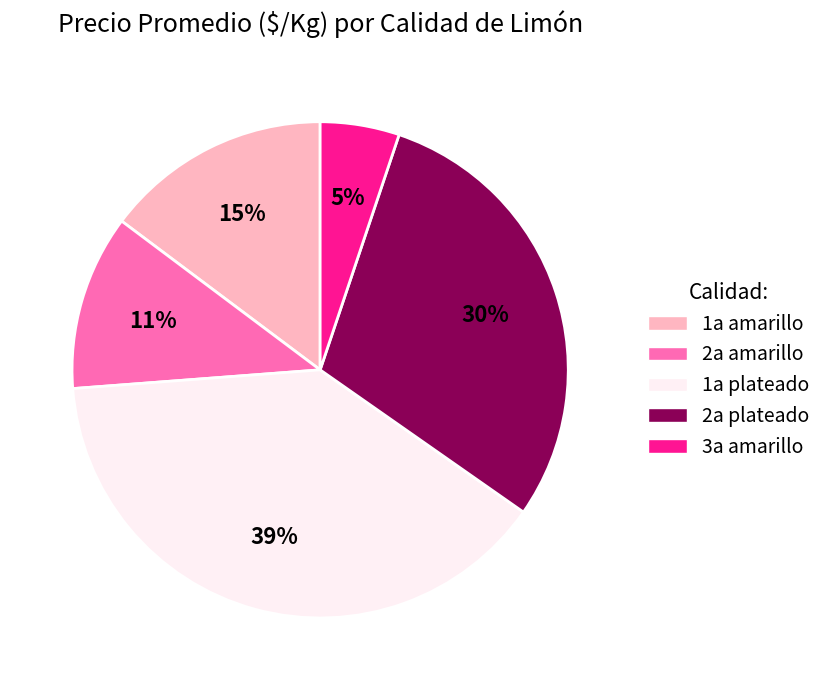

Which has a higher value, 3a amarillo or 2a plateado?

2a plateado